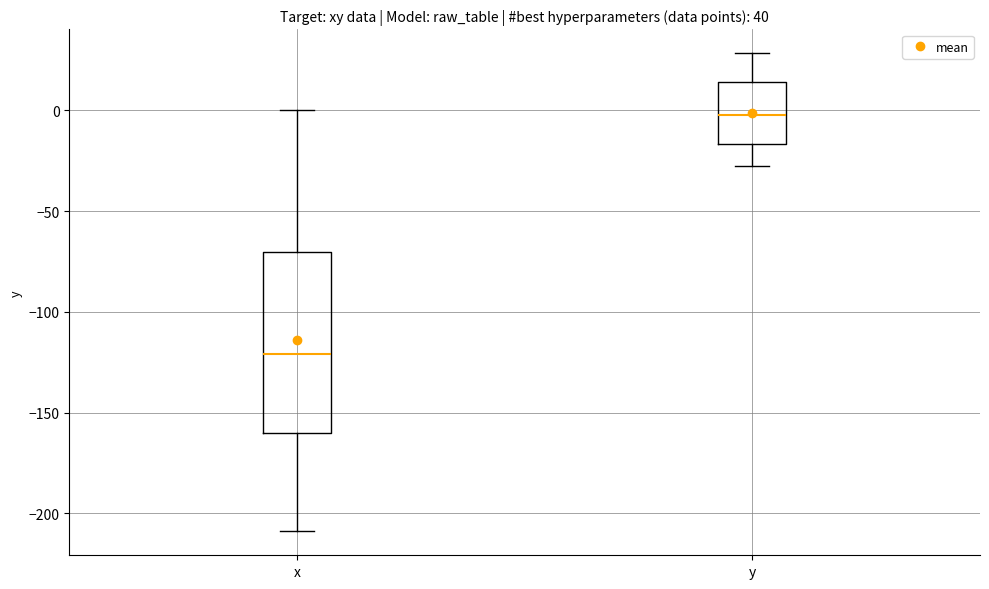

Where does the lower whisker of the box for x end on the y-axis? The values are not printed on the chart, so give them approximately, as read against the axis.

-210